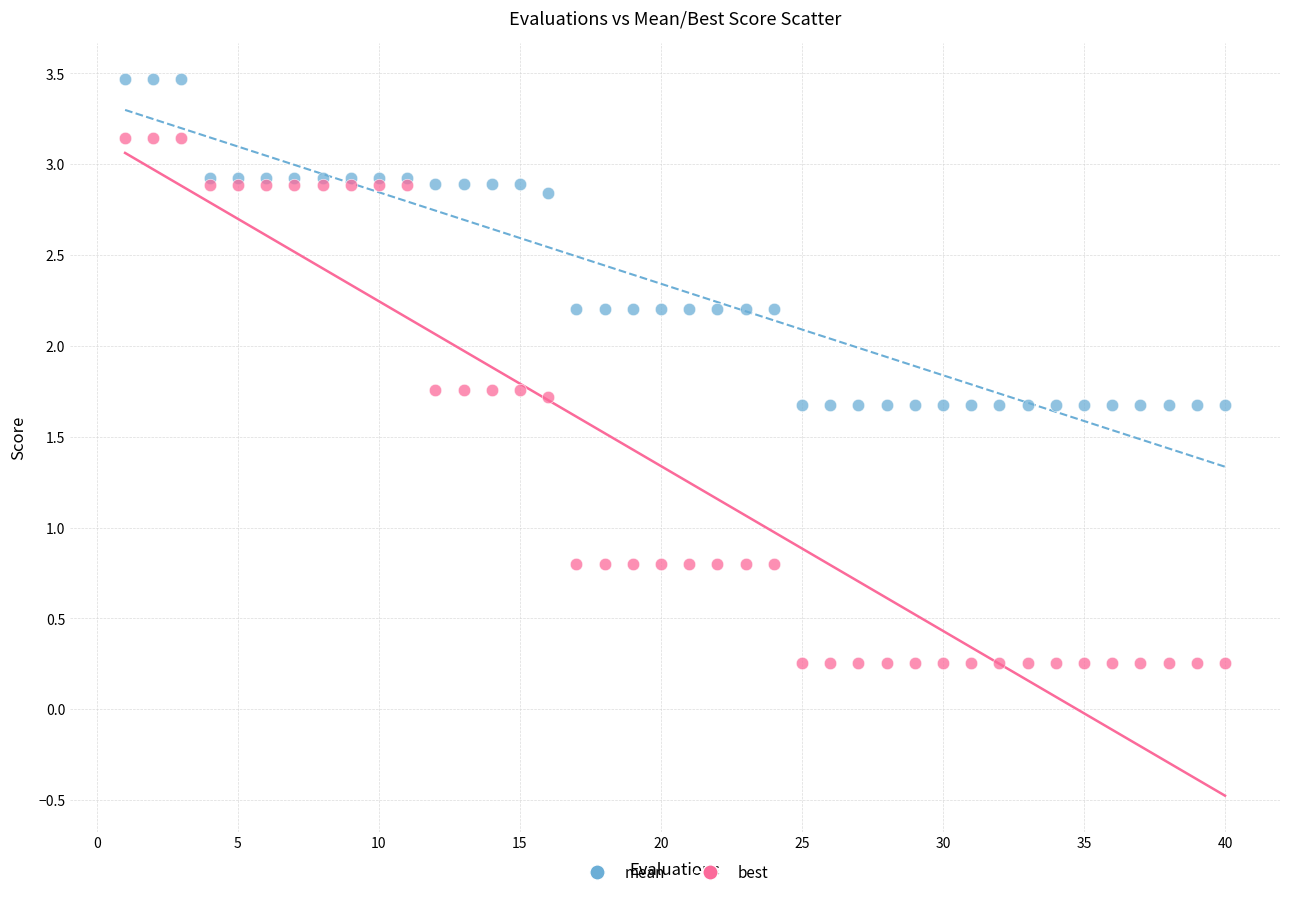

What are all the series names shown in the legend?

mean, best